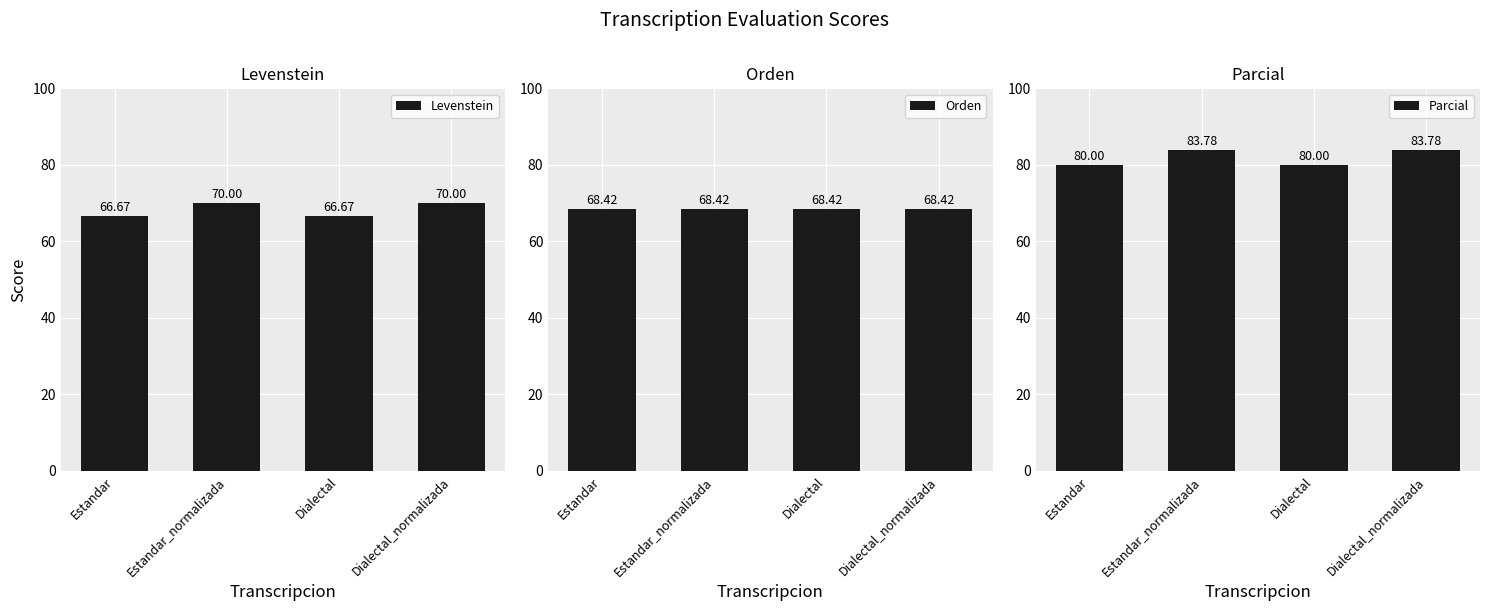

How many distinct data groups are displayed?

3